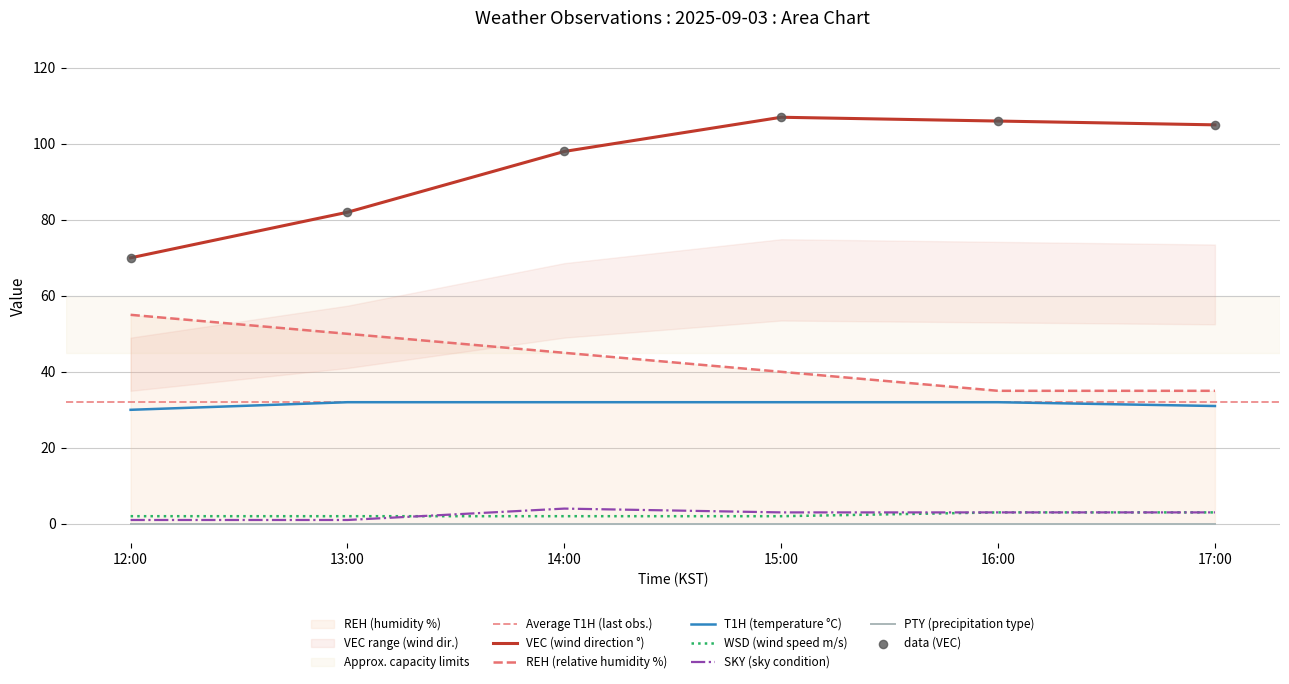

At how many categories does at least one series exceed 34?

6